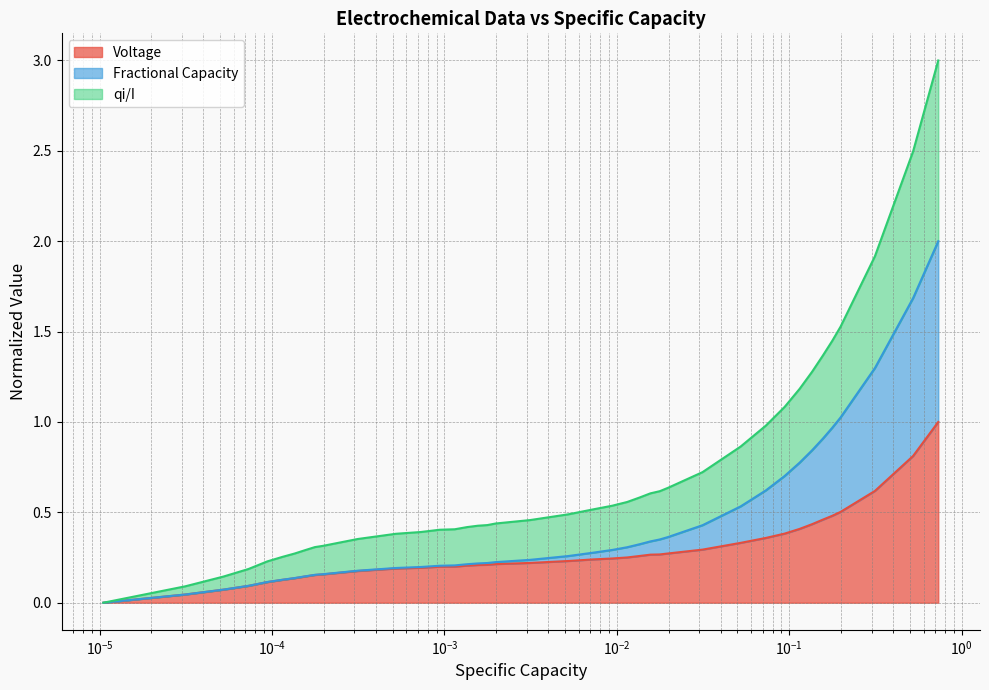

What is the maximum value for Voltage?

1.0